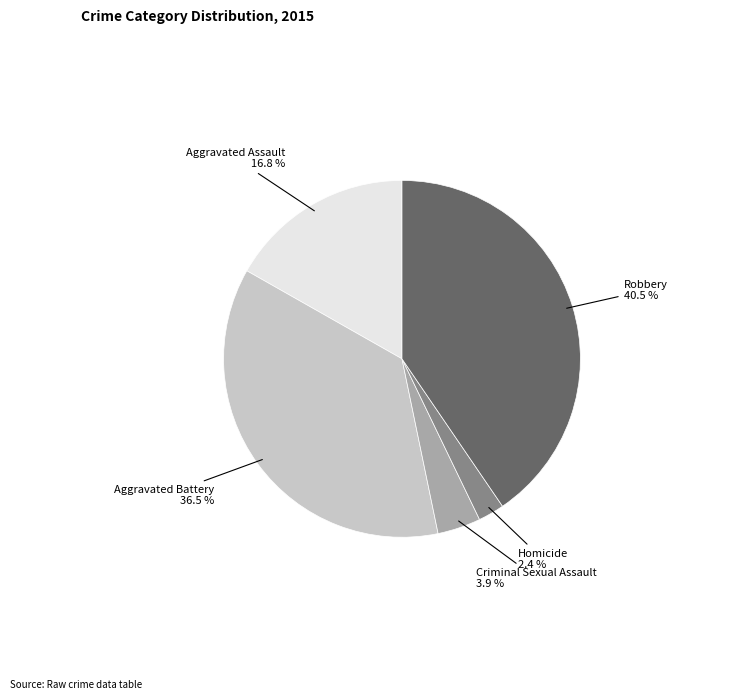

Do Aggravated Battery and Aggravated Assault together represent more than half of the pie?

Yes